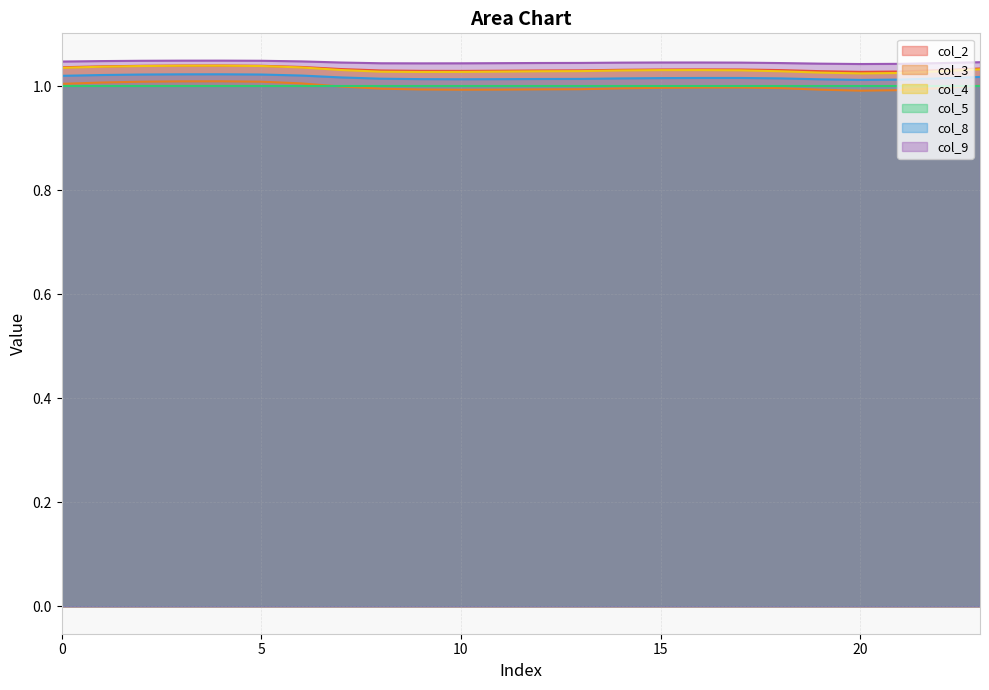

How many data points does each series have?

24